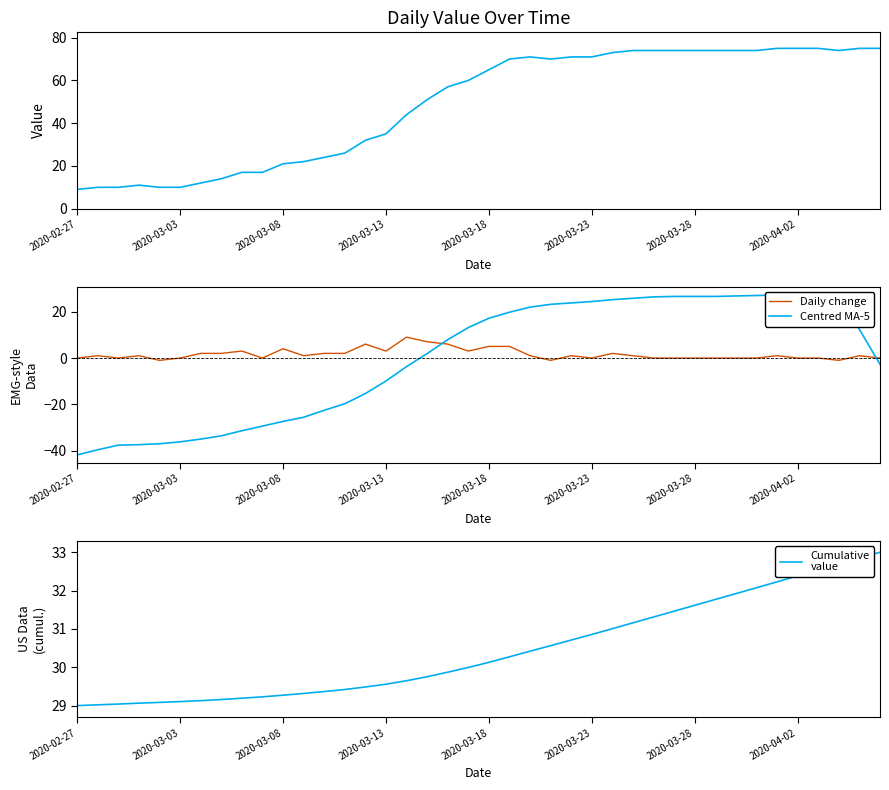

True or false: Cumulative
value and Daily change intersect in this chart.

False